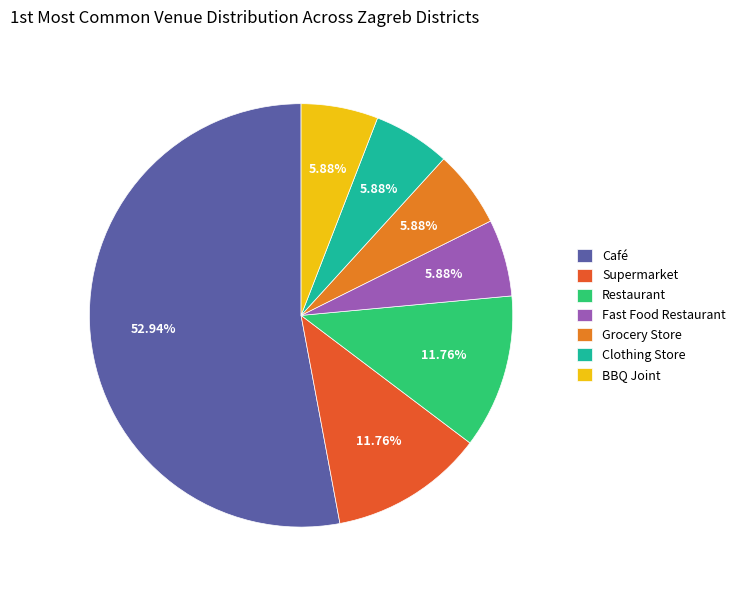

Do Supermarket and Grocery Store together represent more than half of the pie?

No